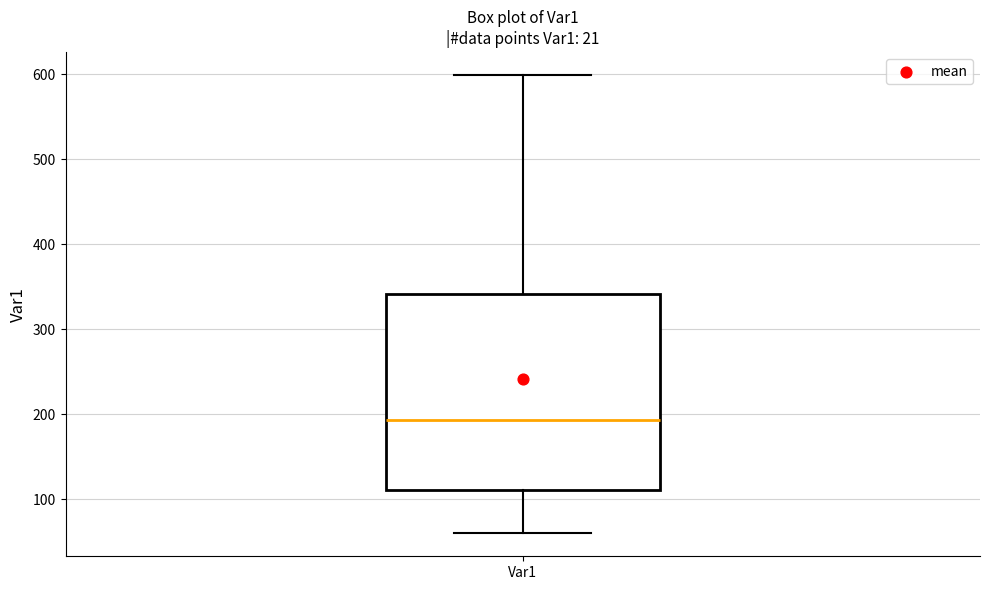

Read this box plot against the y-axis: the position of the median line, the range covered by the box, and the ends of both whiskers. The values are not printed on the chart, so give them approximately, as read against the axis.

median 190, box 110 to 340, whiskers 60 to 600